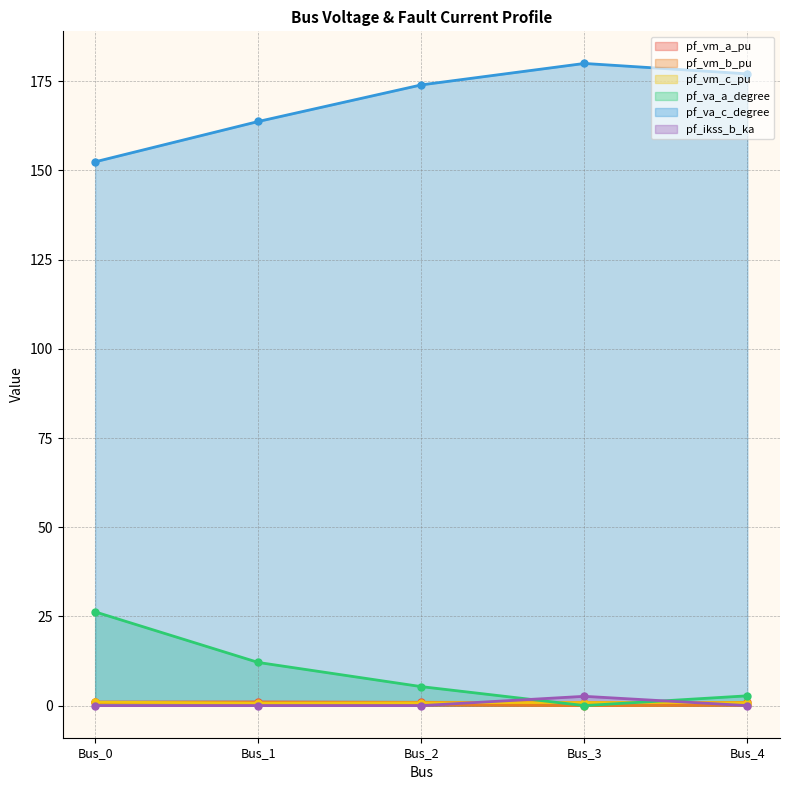

What are all the series names shown in the legend?

pf_vm_a_pu, pf_vm_b_pu, pf_vm_c_pu, pf_va_a_degree, pf_va_c_degree, pf_ikss_b_ka